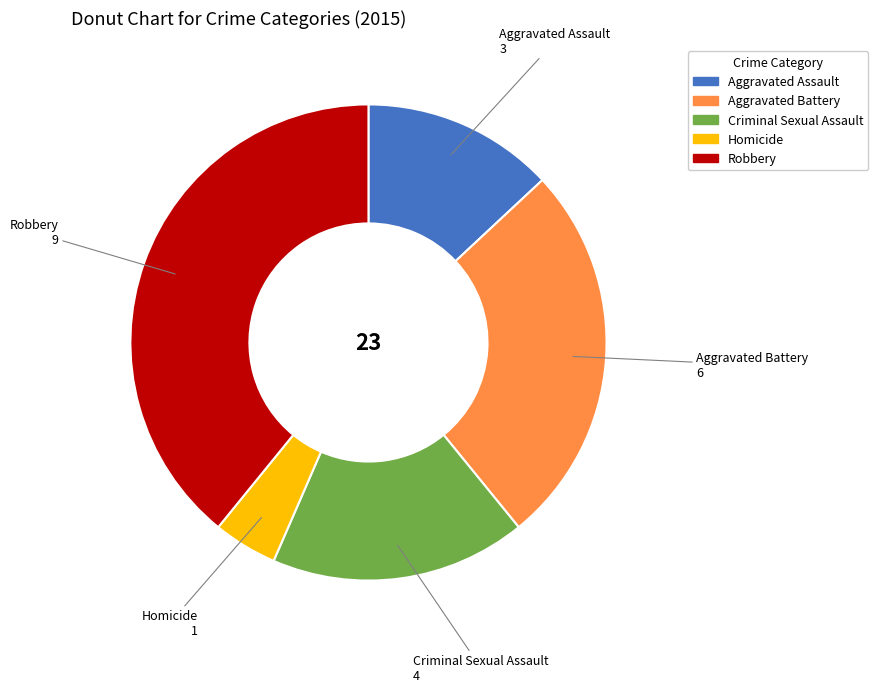

How many segments does this pie chart have?

5